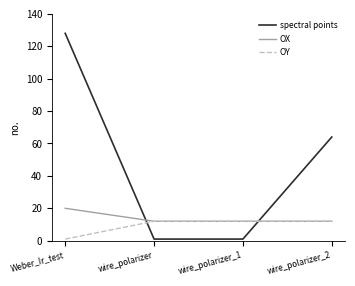

What is the average value of the OY series?

9